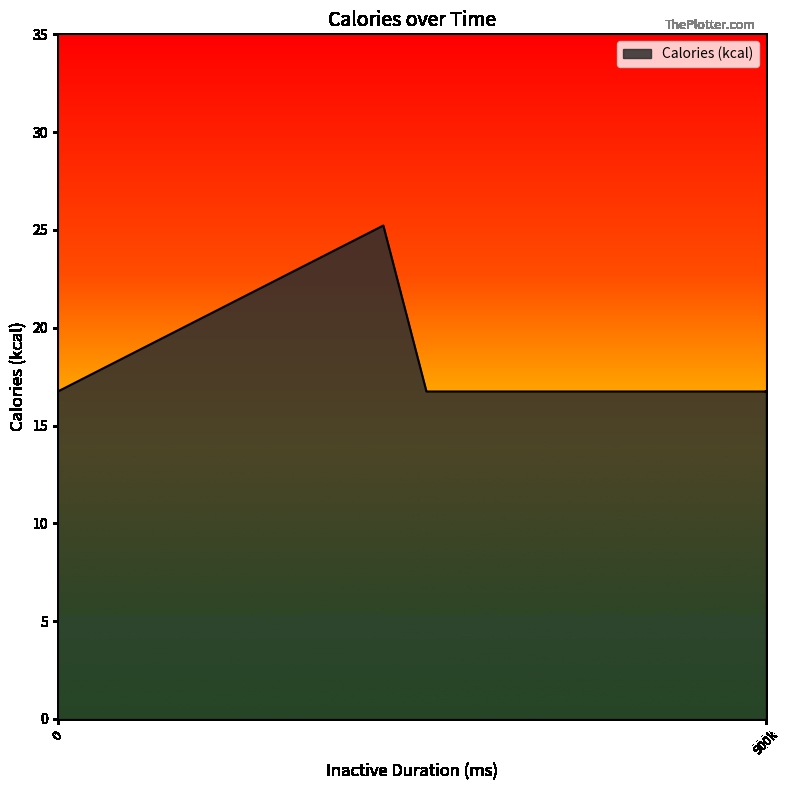

Does the chart have visible grid lines?

No